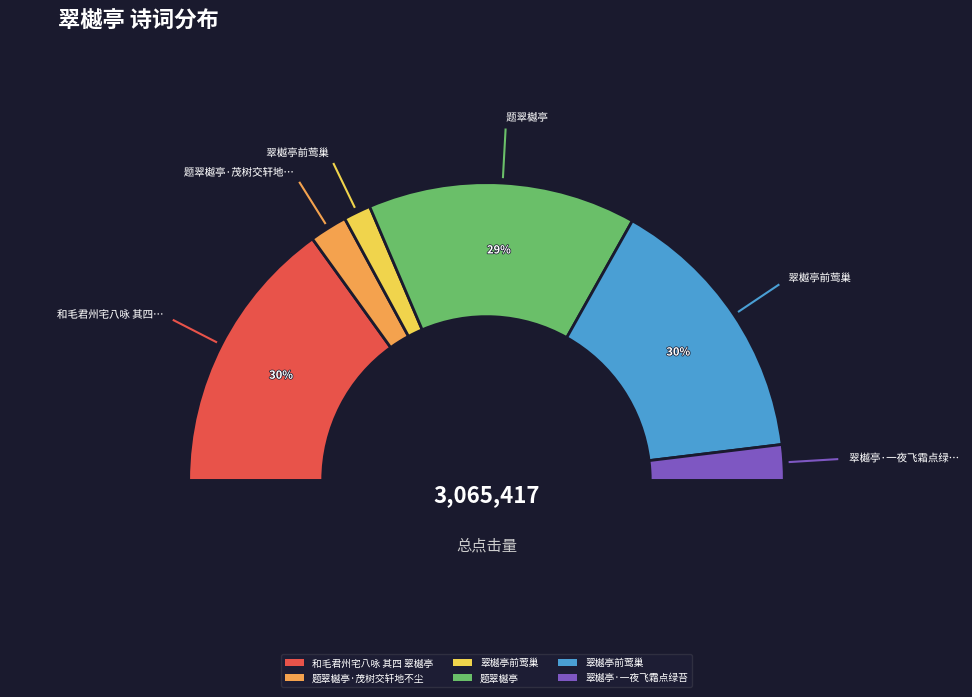

Which category has the smallest portion of the pie?

翠樾亭前莺巢